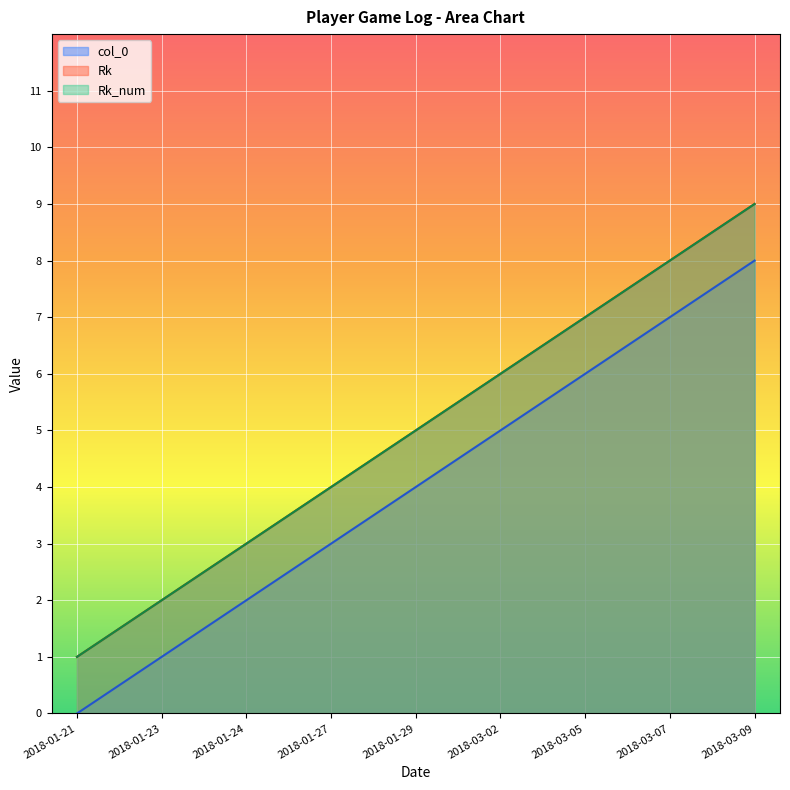

Rank the categories by Rk value from highest to lowest.

2018-03-09, 2018-03-07, 2018-03-05, 2018-03-02, 2018-01-29, 2018-01-27, 2018-01-24, 2018-01-23, 2018-01-21